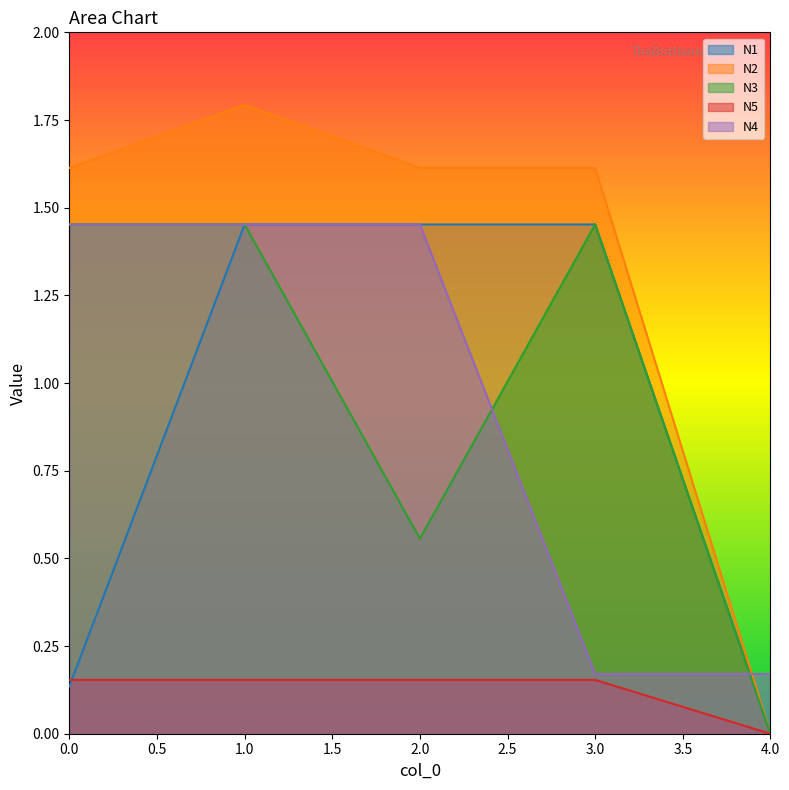

What is the greatest value displayed?

1.8